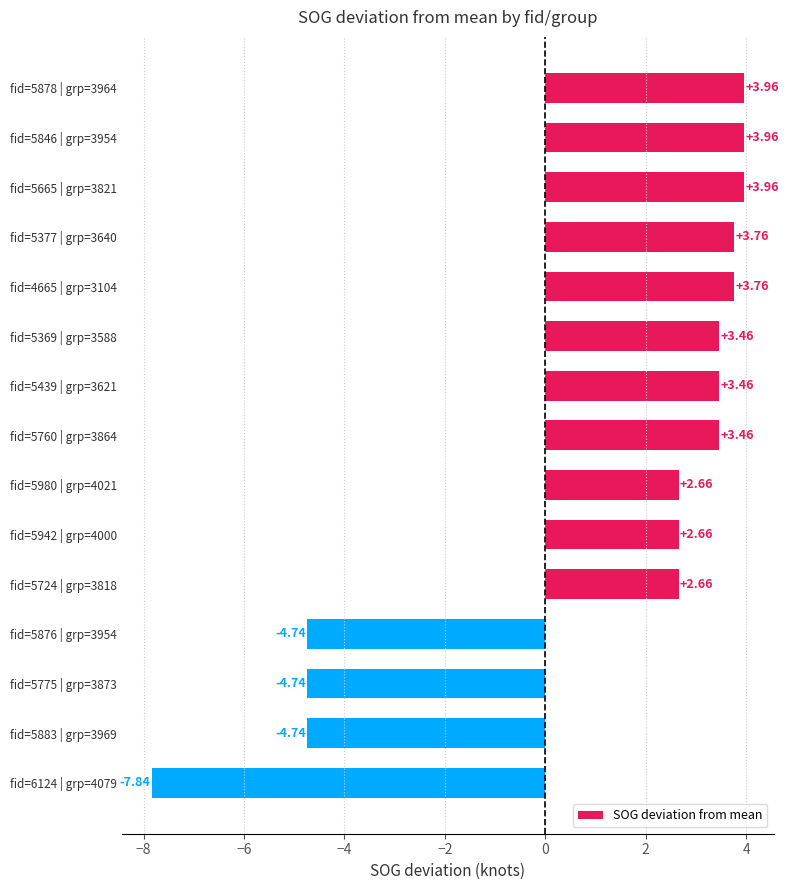

What is the difference between the second highest and minimum values?

11.8